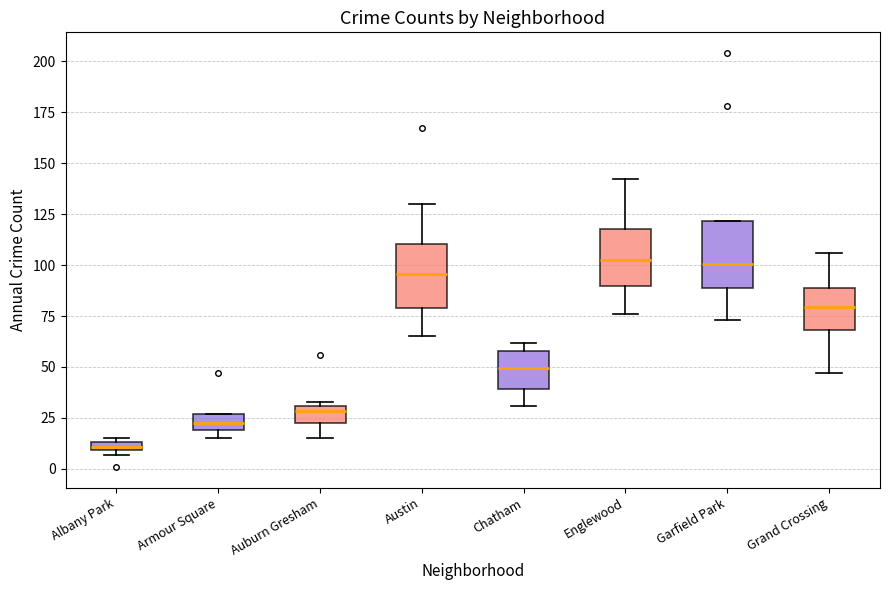

Where is the upper edge of the box for Grand Crossing on the y-axis? The values are not printed on the chart, so give them approximately, as read against the axis.

90